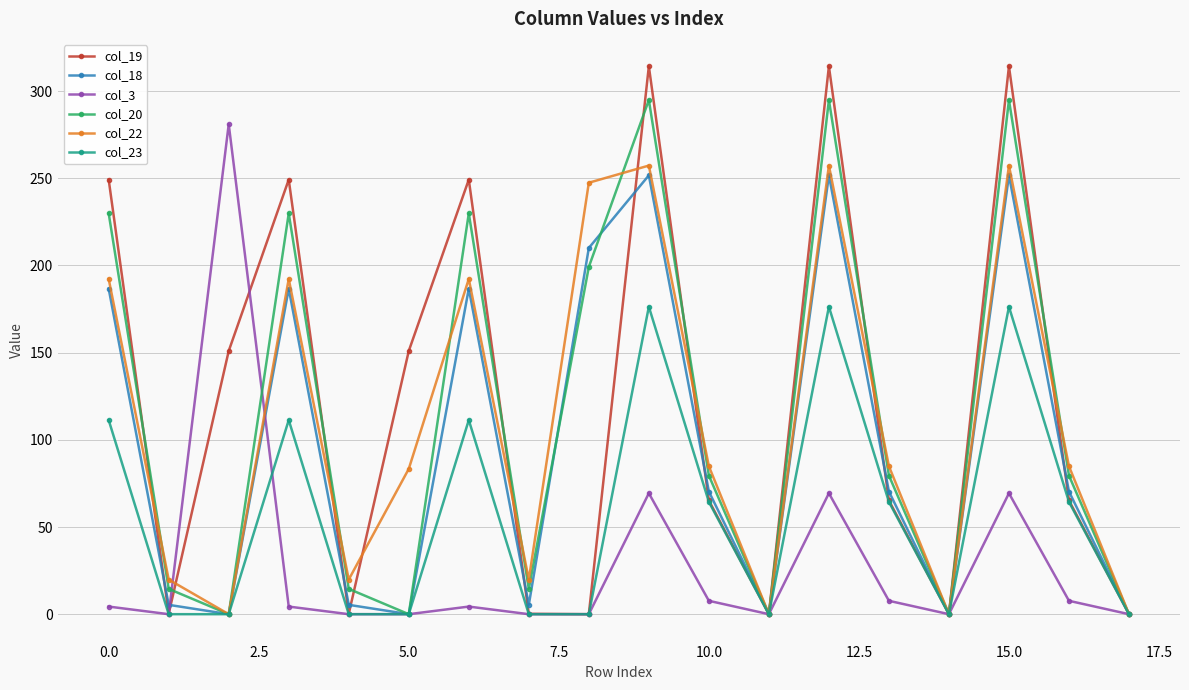

At how many categories does at least one series exceed 274?

4